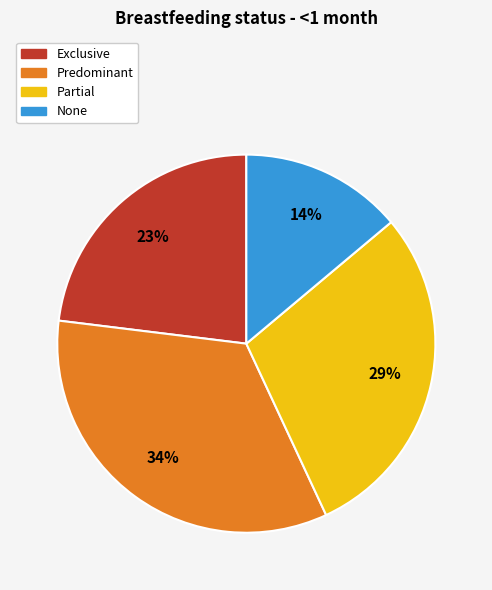

How many segments does this pie chart have?

4